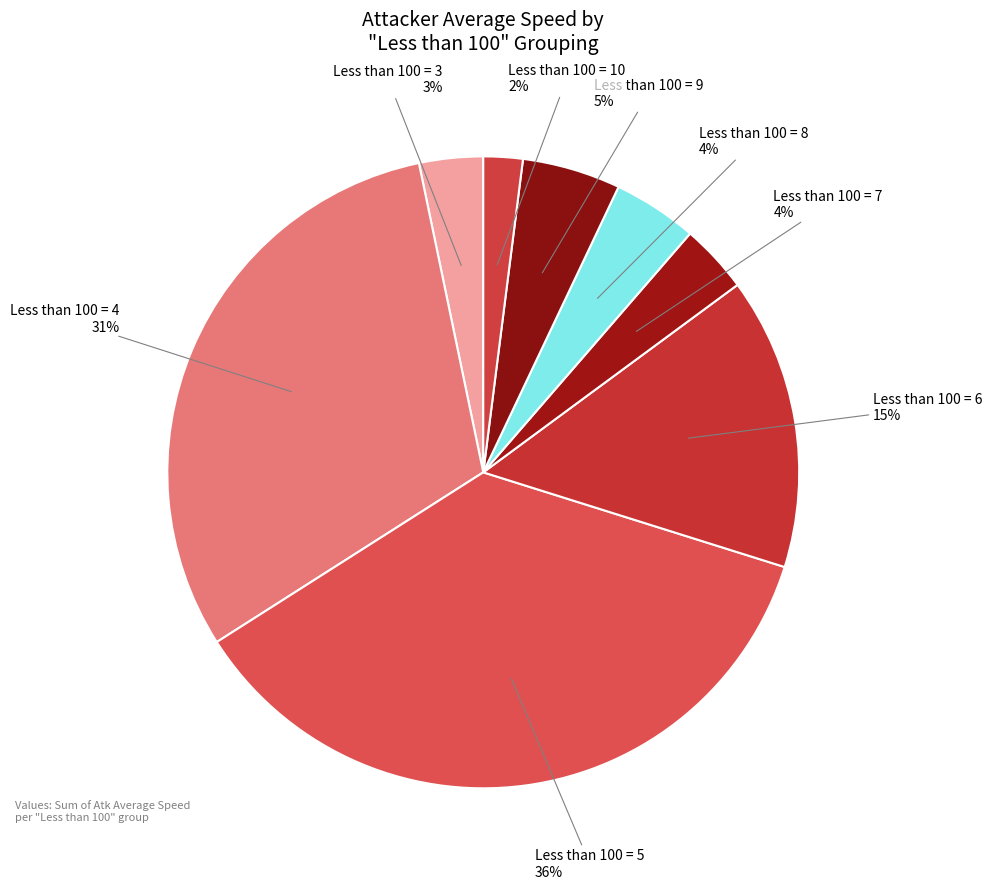

How many slices are in this pie chart?

8